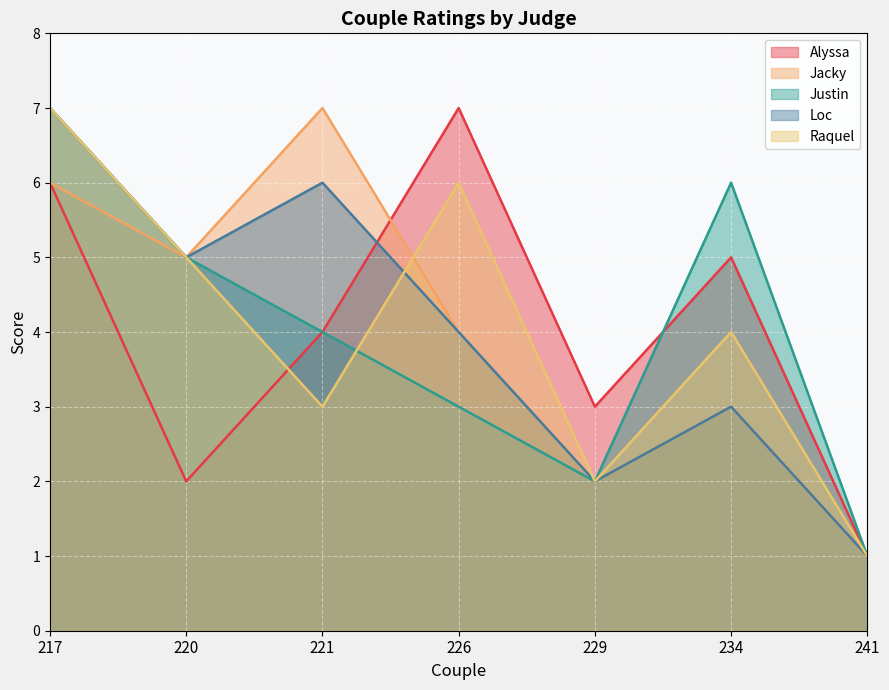

Reading left to right, transcribe all the data shown in this chart.

Alyssa: 217=6	220=2	221=4	226=7	229=3	234=5	241=1
Jacky: 217=6	220=5	221=7	226=4	229=2	234=3	241=1
Justin: 217=7	220=5	221=4	226=3	229=2	234=6	241=1
Loc: 217=7	220=5	221=6	226=4	229=2	234=3	241=1
Raquel: 217=7	220=5	221=3	226=6	229=2	234=4	241=1